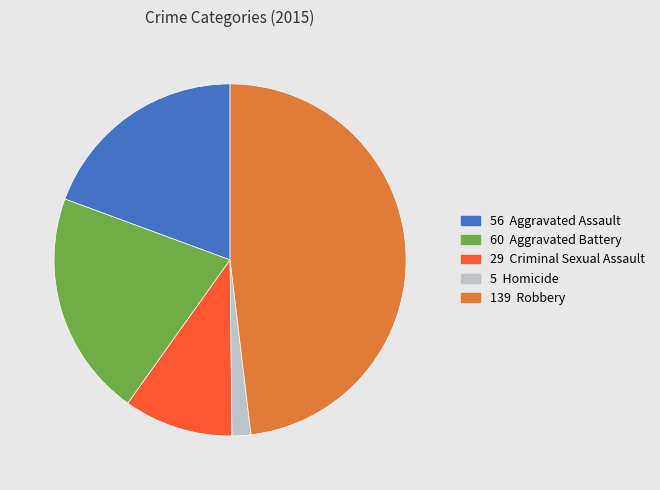

Is there any slice that represents more than half of the pie?

No